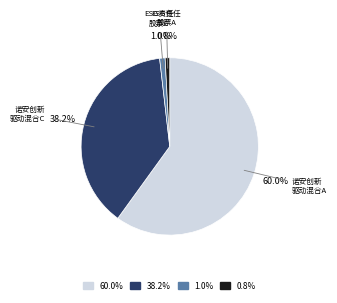

Does any single category account for the majority?

Yes